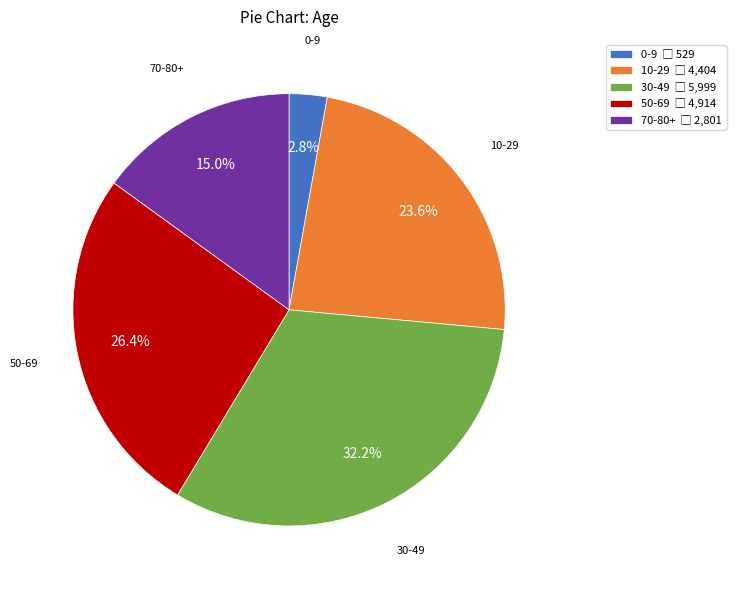

Is there a majority slice in this chart?

No